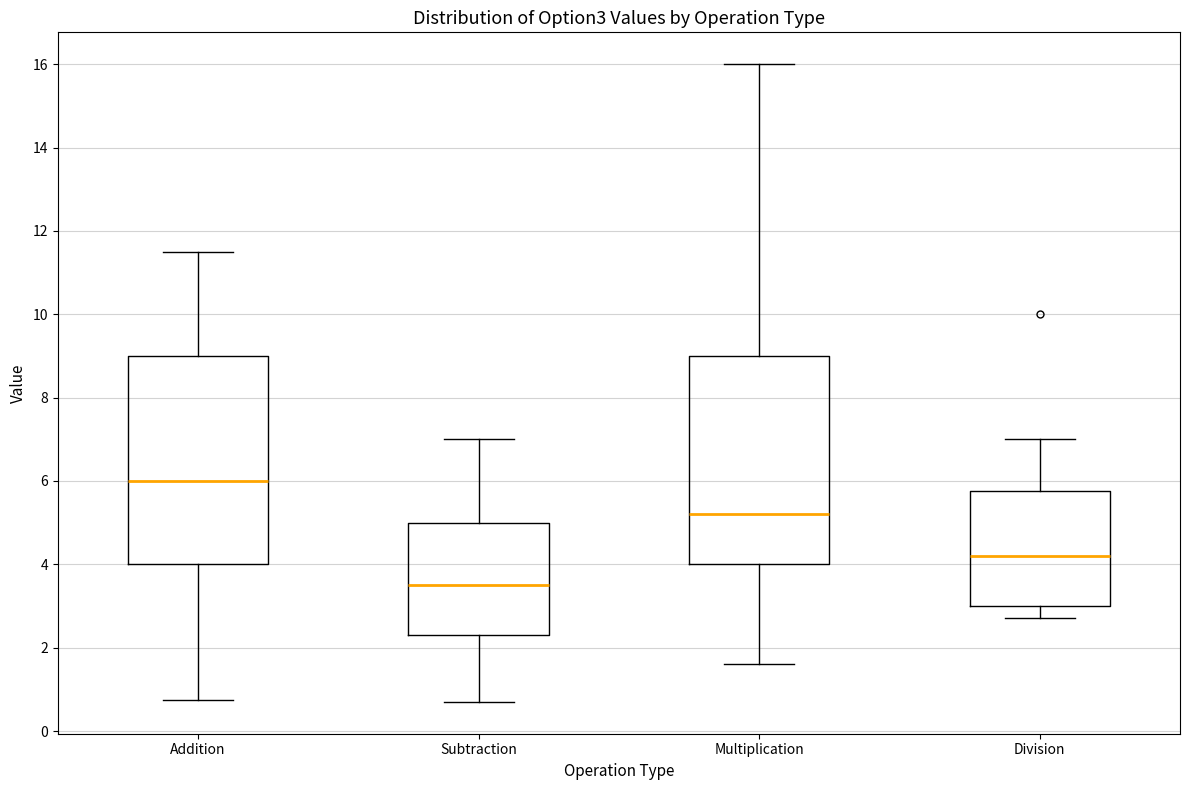

Reading left to right, transcribe this box plot: for each box, give where its median line is, the range the box spans, and where its two whiskers end, as read against the y-axis. The values are not printed on the chart, so give them approximately, as read against the axis.

Addition: median 6.0, box 4.0 to 9.0, whiskers 0.8 to 11.6
Subtraction: median 3.6, box 2.4 to 5.0, whiskers 0.8 to 7.0
Multiplication: median 5.2, box 4.0 to 9.0, whiskers 1.6 to 16.0
Division: median 4.2, box 3.0 to 5.8, whiskers 2.8 to 7.0